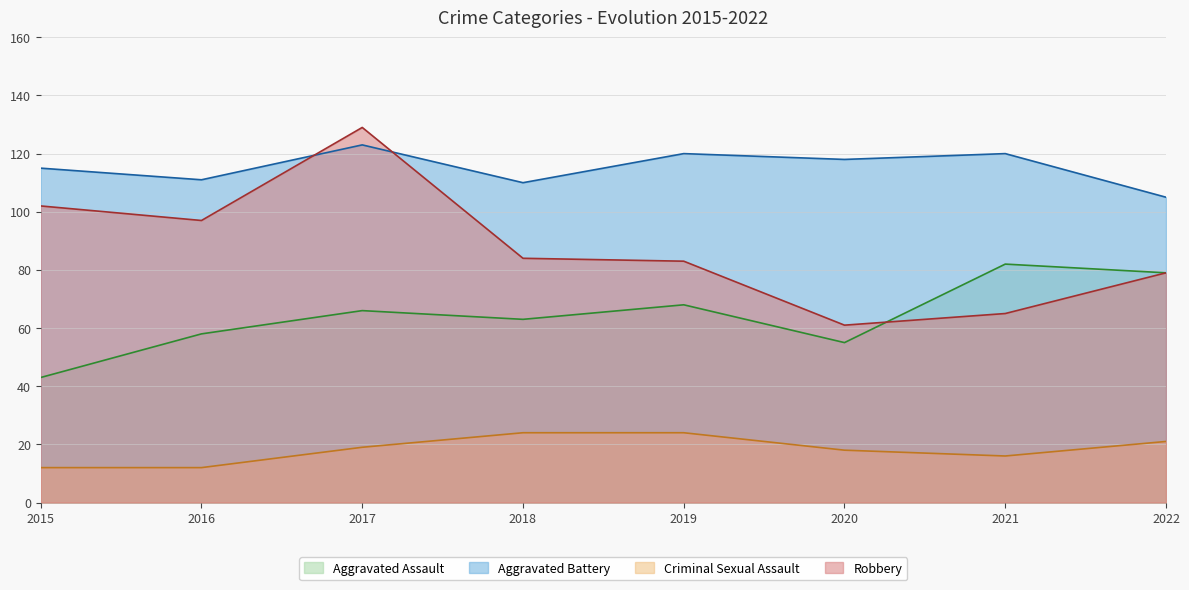

How many lines are shown in the chart?

4